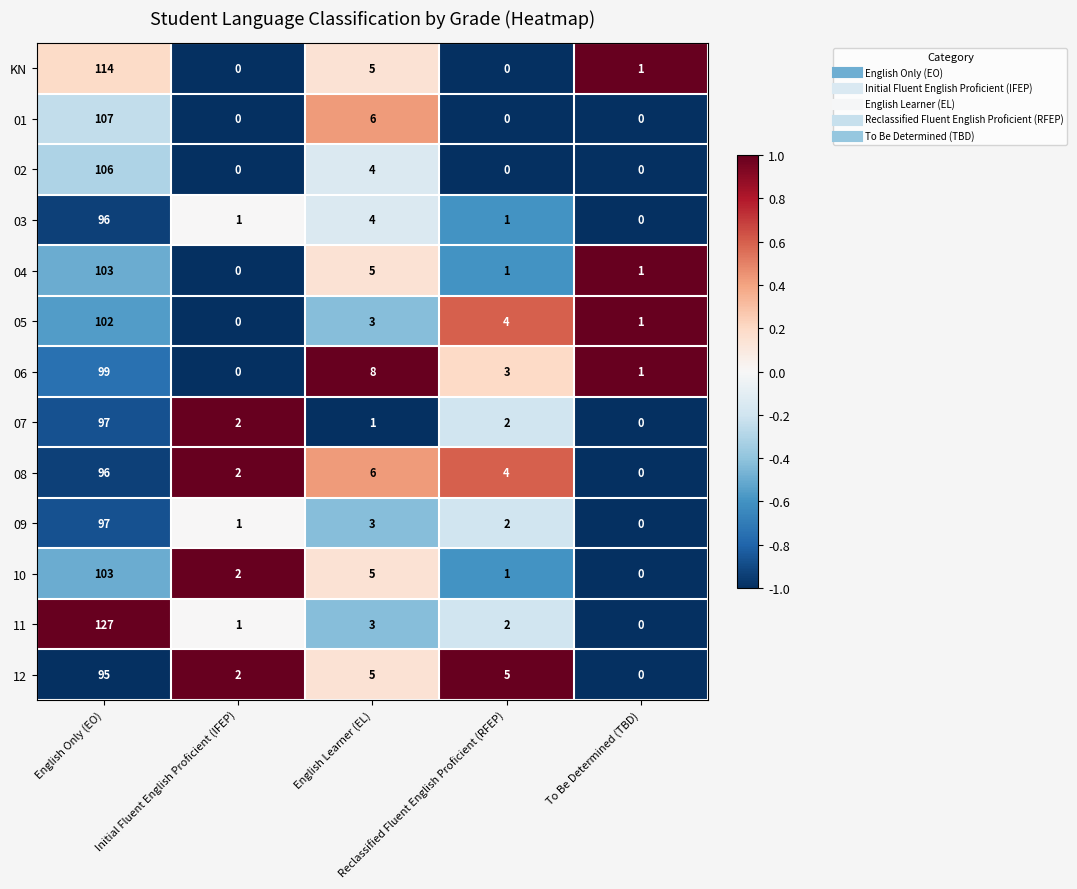

Which series has the largest range (max minus min)?

11